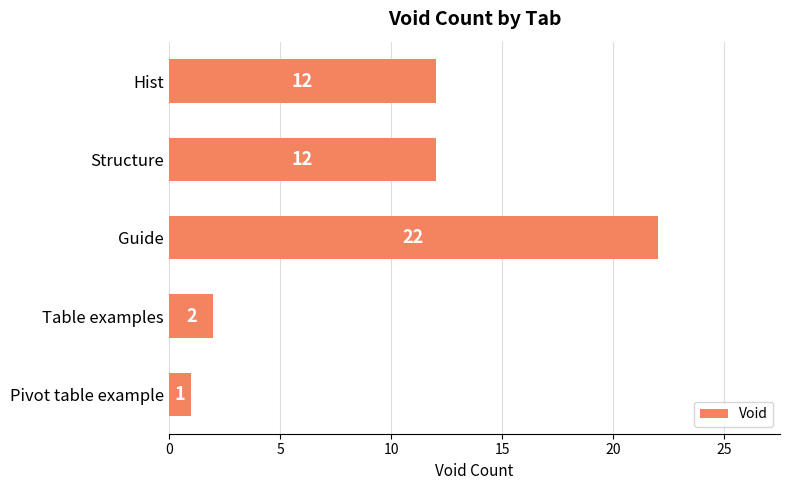

Does the chart contain any negative values?

No